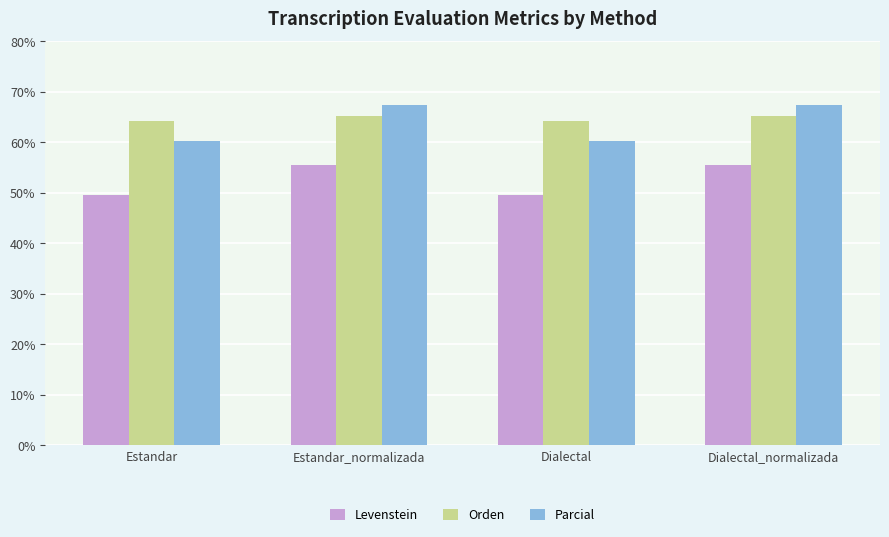

What is the sum of the Orden values at Estandar_normalizada and Dialectal_normalizada?

130.4